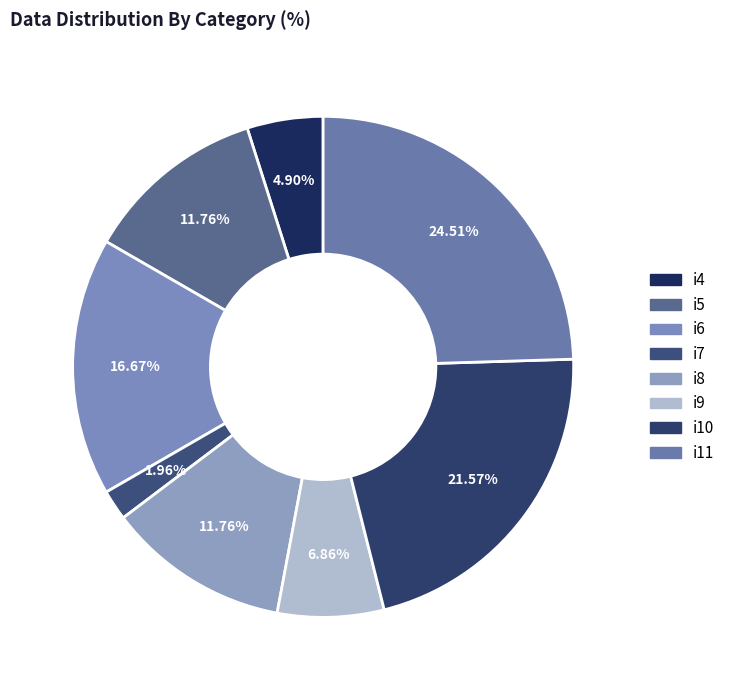

Which has a higher value, i5 or i4?

i5